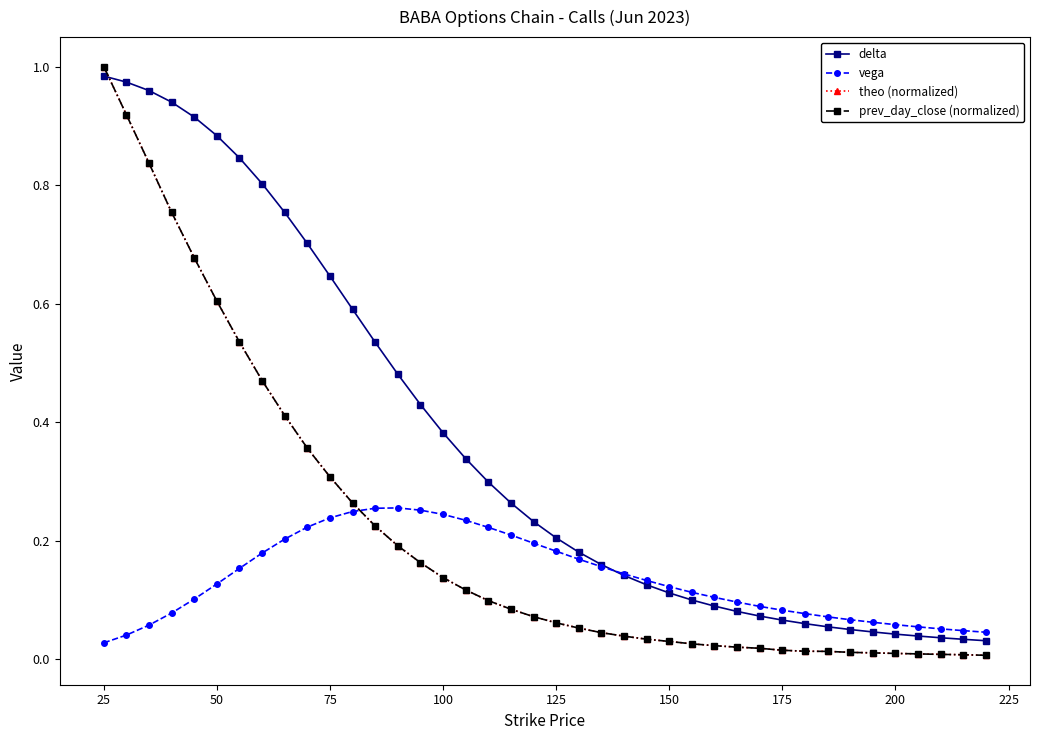

How many intersections are there between delta and prev_day_close (normalized)?

1